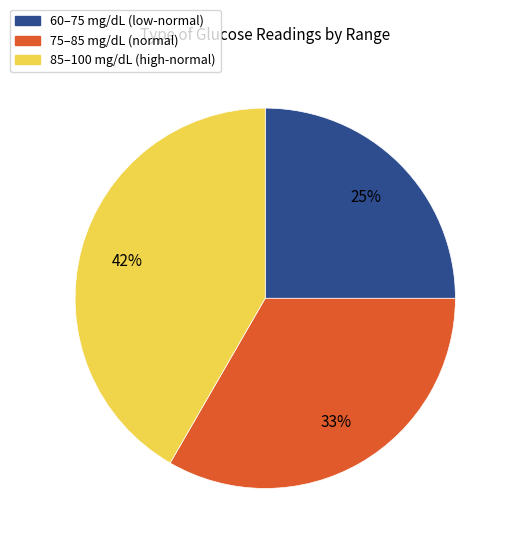

To the nearest percent, what is the average slice percentage?

33%